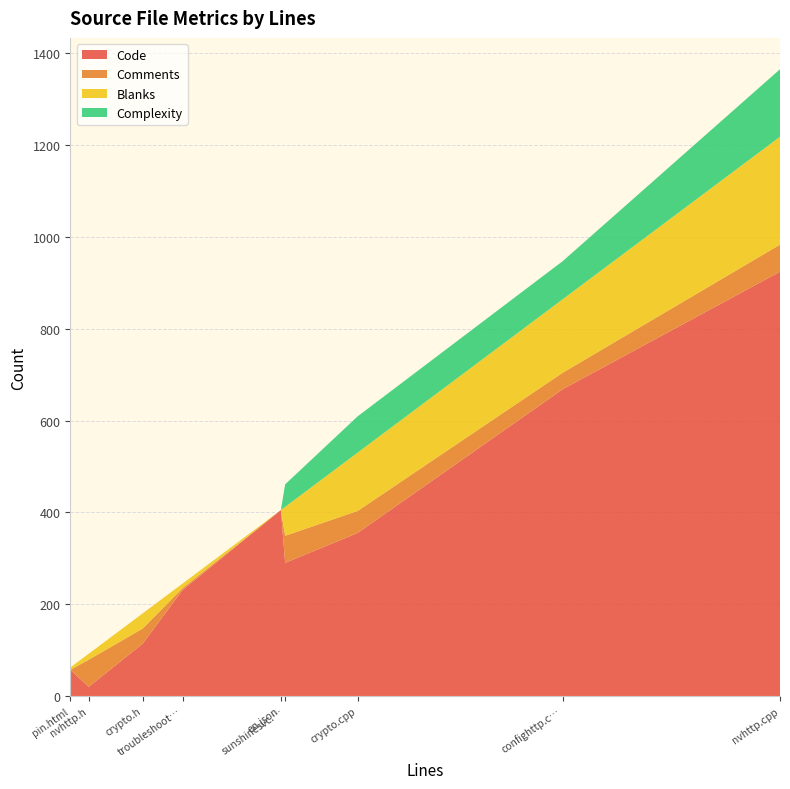

What is the maximum value for Code?

924